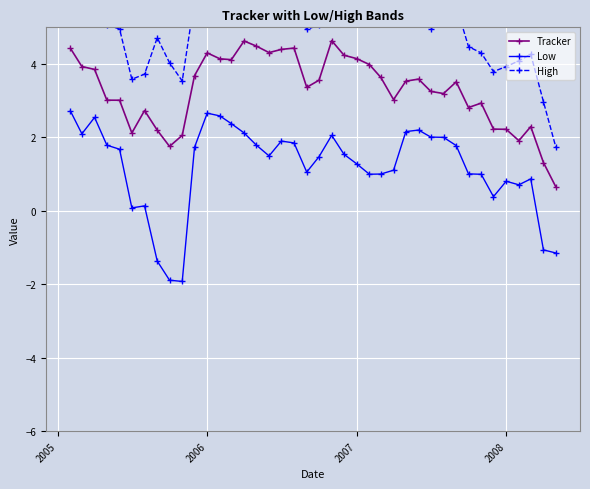

True or false: Low and Tracker intersect in this chart.

False